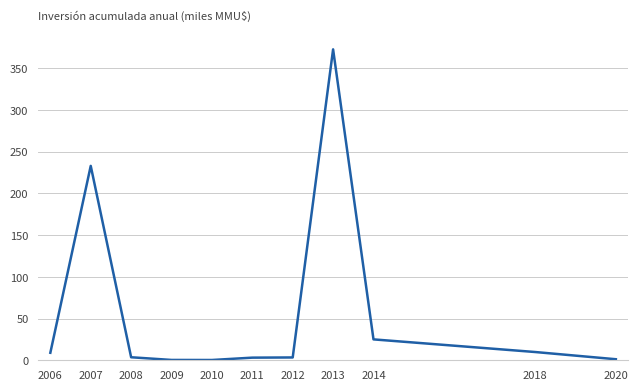

What is the difference between the maximum and minimum values?

372.3